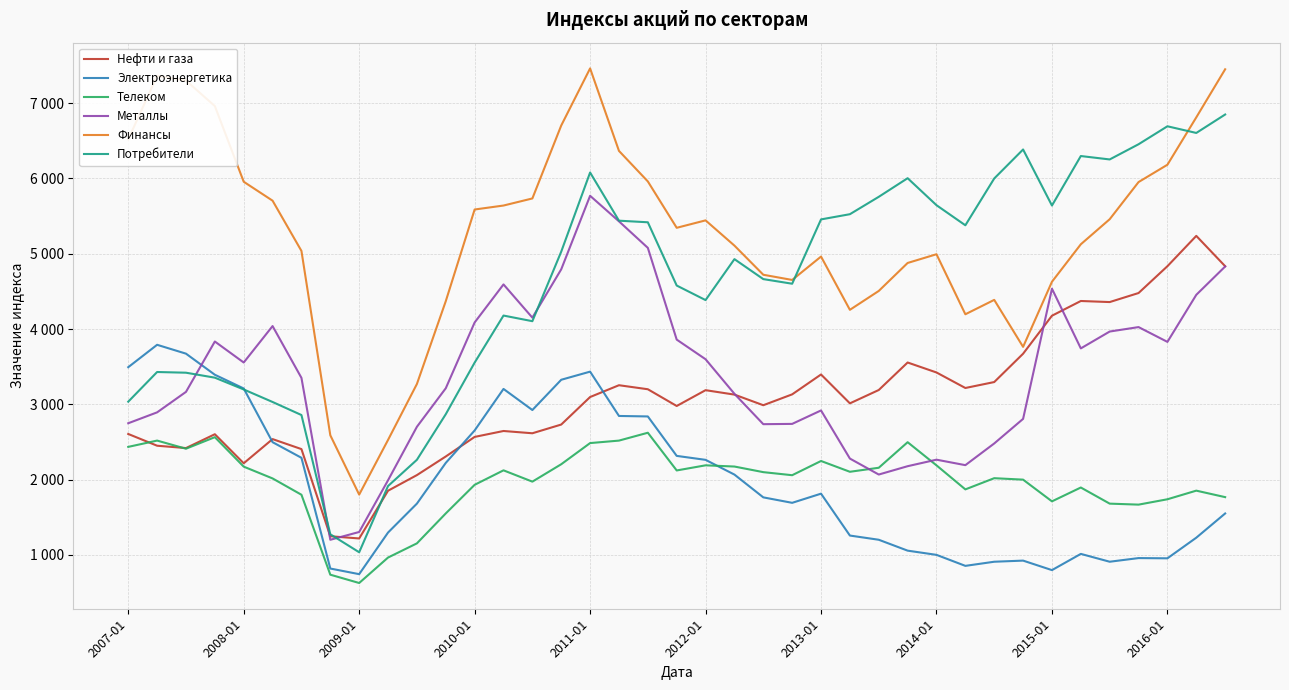

What are all the series names shown in the legend?

Нефти и газа, Электроэнергетика, Телеком, Металлы, Финансы, Потребители